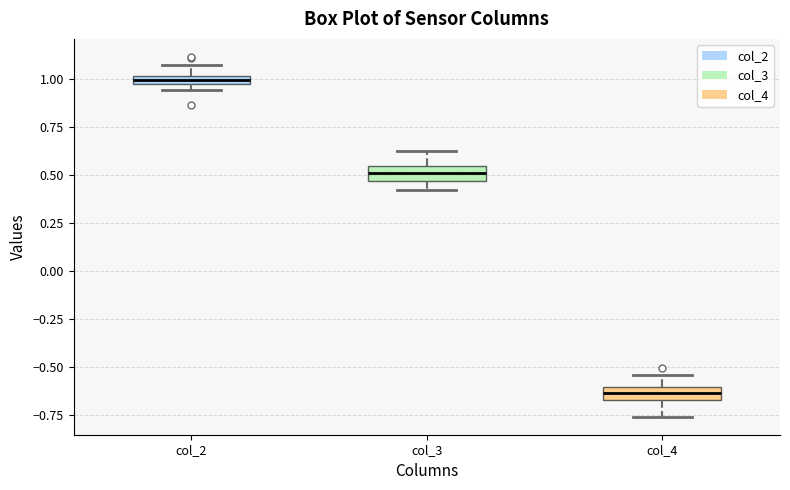

Where does the median line of the box for col_3 sit on the y-axis? The values are not printed on the chart, so give them approximately, as read against the axis.

0.50